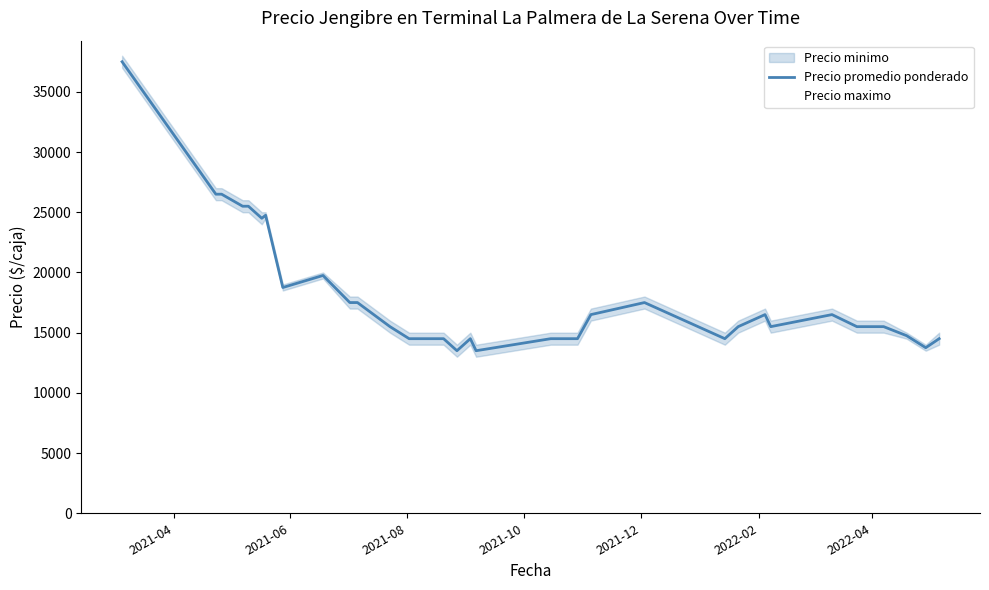

How many series are shown in this chart?

2